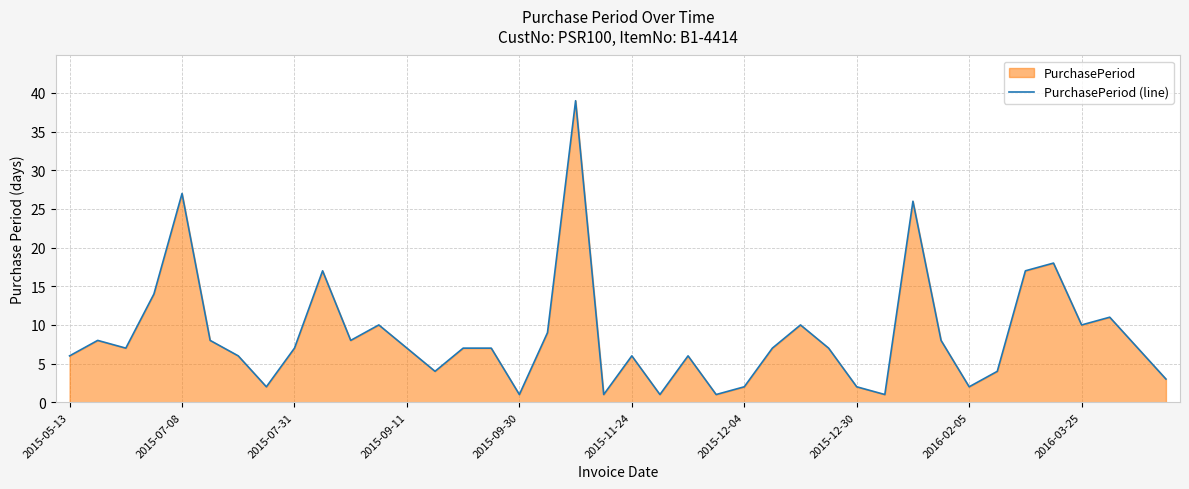

What is the maximum value shown in the chart?

39